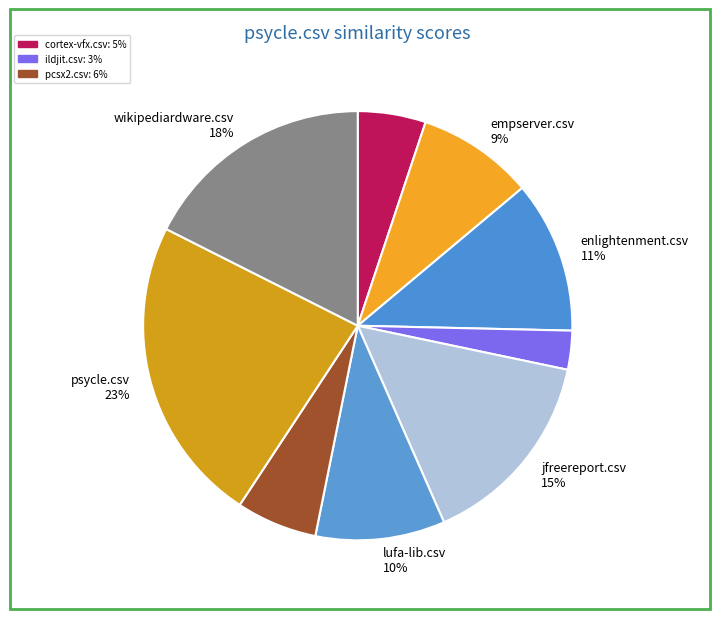

How many slices are in this pie chart?

9